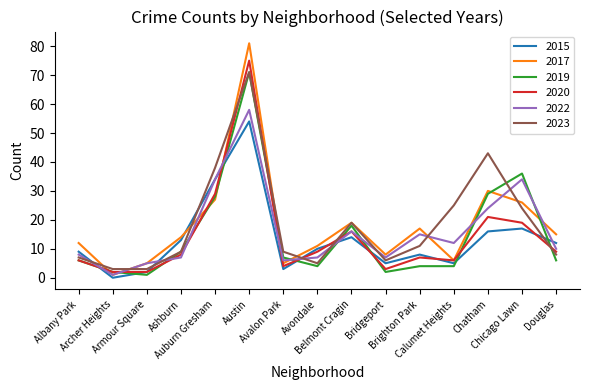

The value of 2015 at Auburn Gresham is 50. True or false?

False